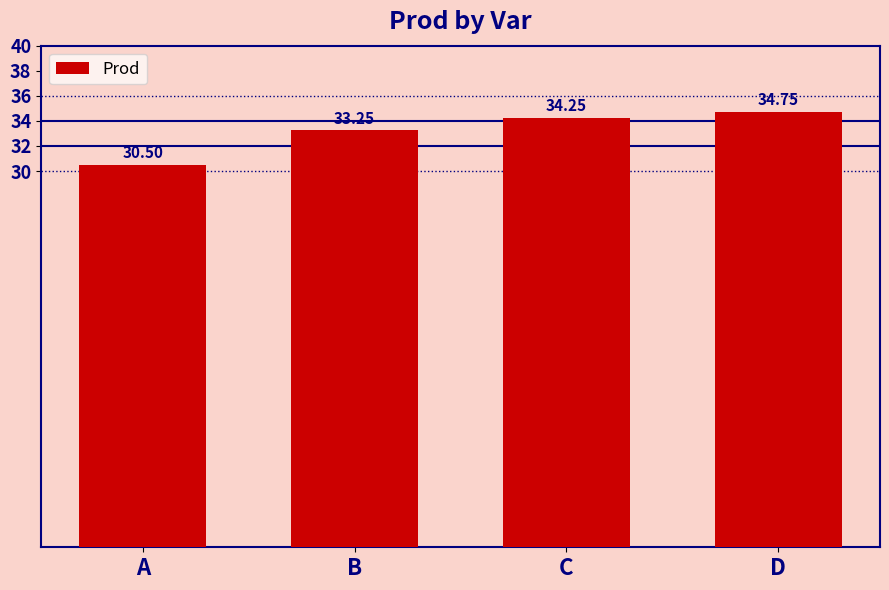

How many bars are there in total?

4